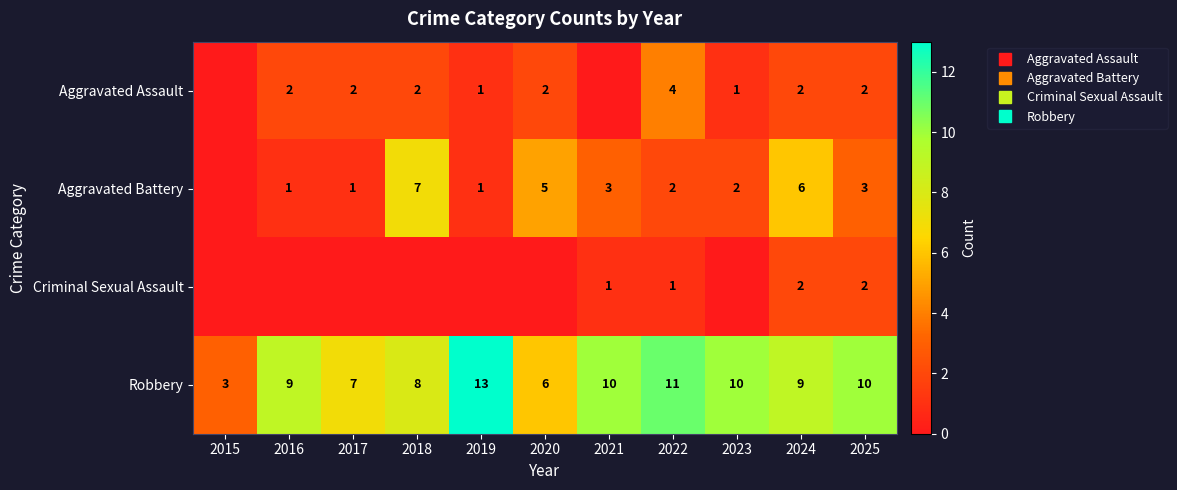

Rank the categories by Aggravated Battery value from lowest to highest.

2015, 2016, 2017, 2019, 2022, 2023, 2021, 2025, 2020, 2024, 2018